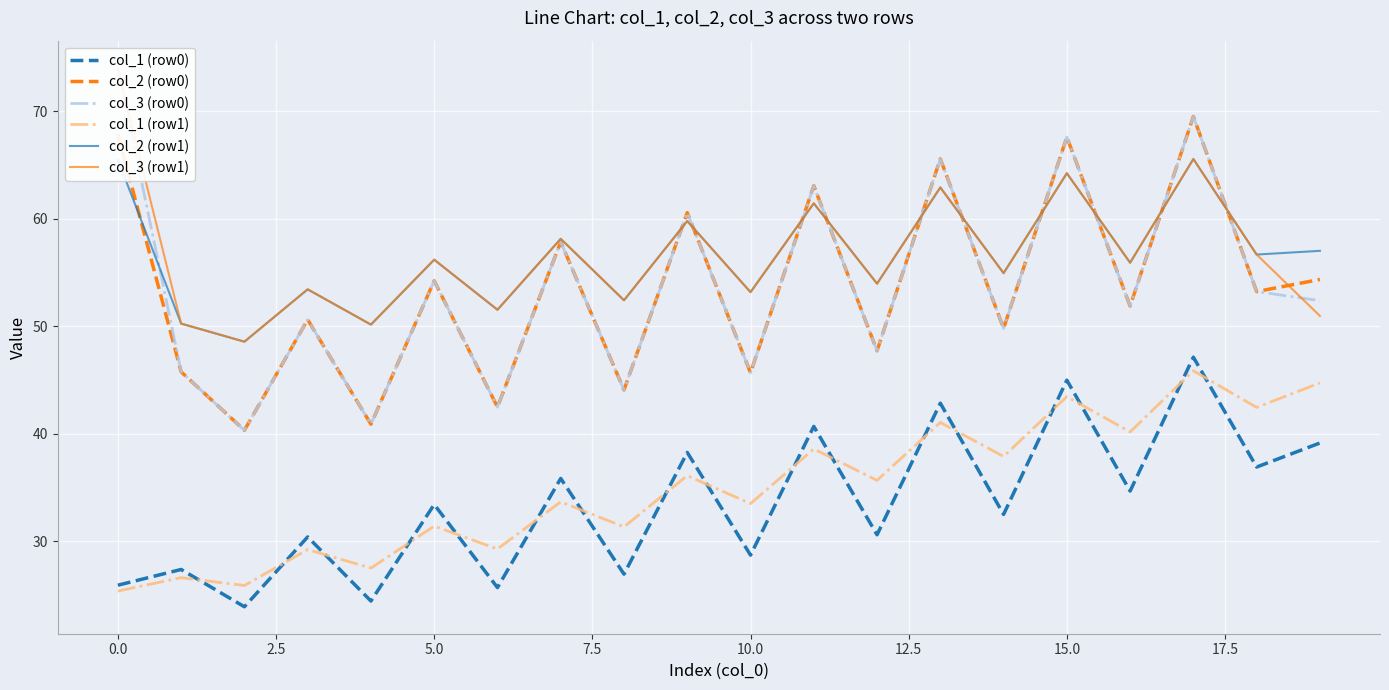

What is the highest value of the col_1 (row0) series?

47.1